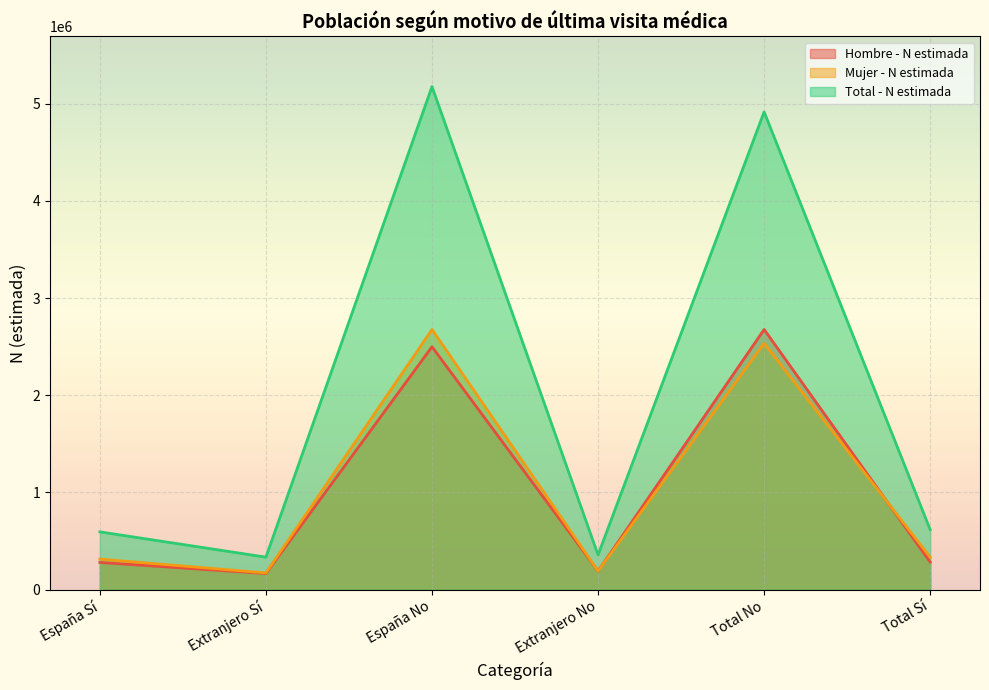

What is the sum of all Total - N estimada values?

11992194